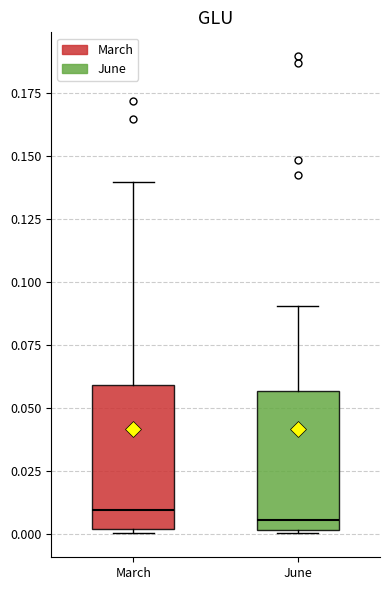

Where is the lower edge of the box for March on the y-axis? The values are not printed on the chart, so give them approximately, as read against the axis.

0.000